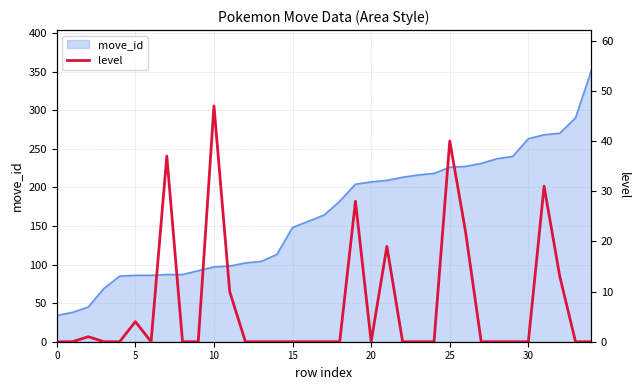

Where is the data nearest to the value 23?

26